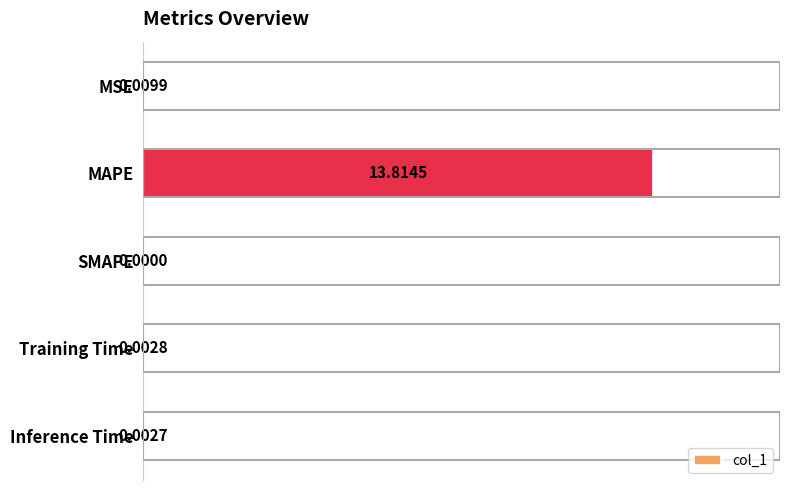

What is the average value?

2.8